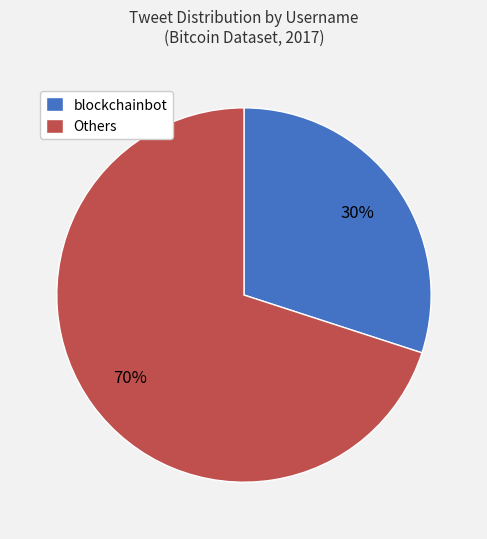

Which category has the biggest portion of the pie?

Others